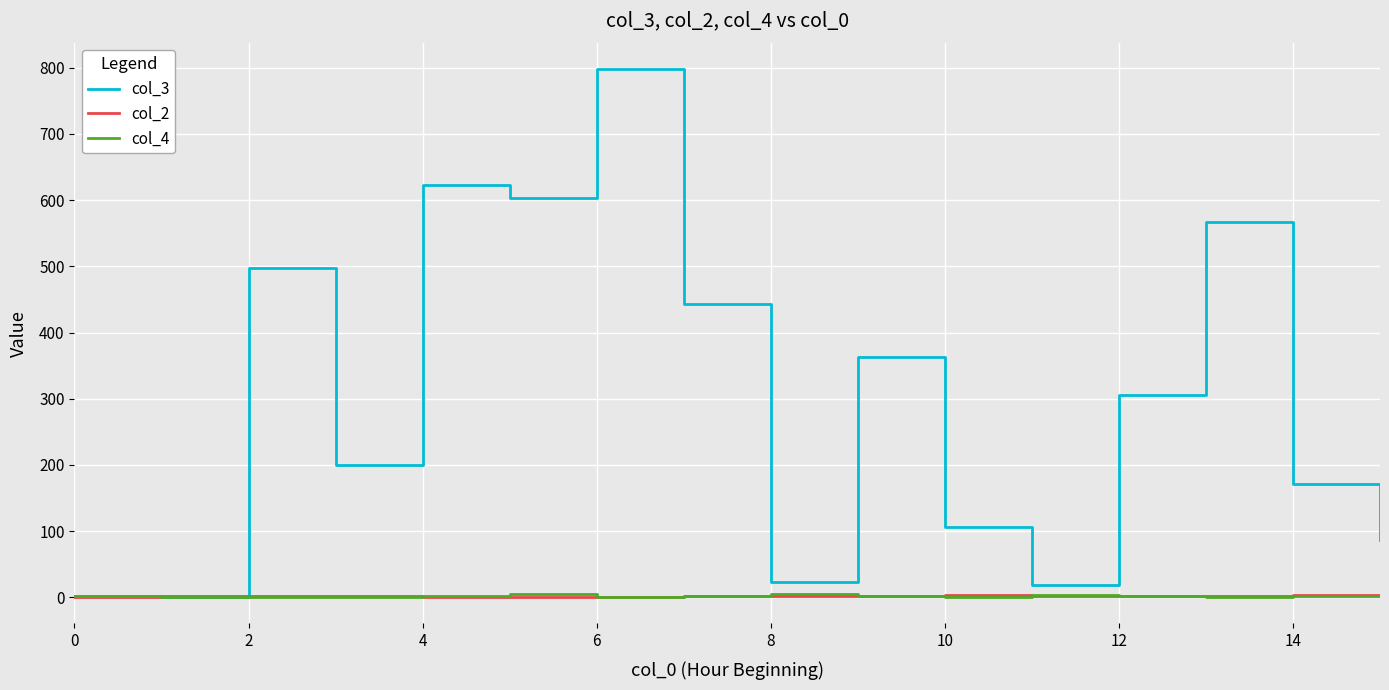

Which series has the largest total across all categories?

col_3